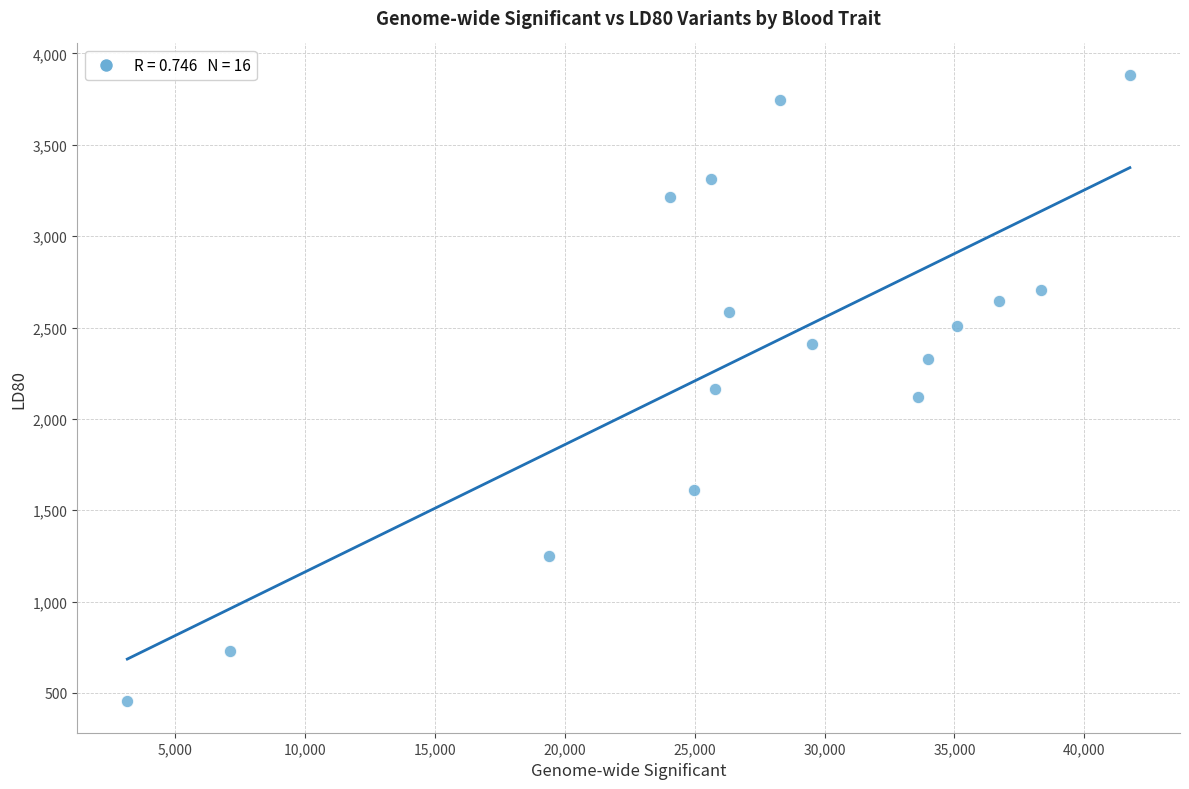

What is the range of Y values (max minus min)?

3429